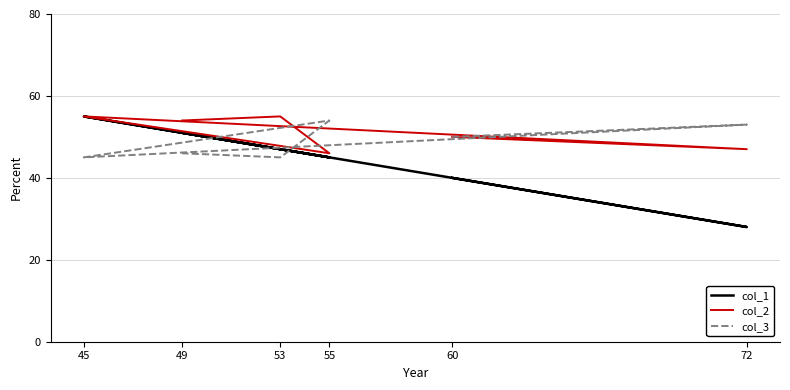

How many series are shown in this chart?

3